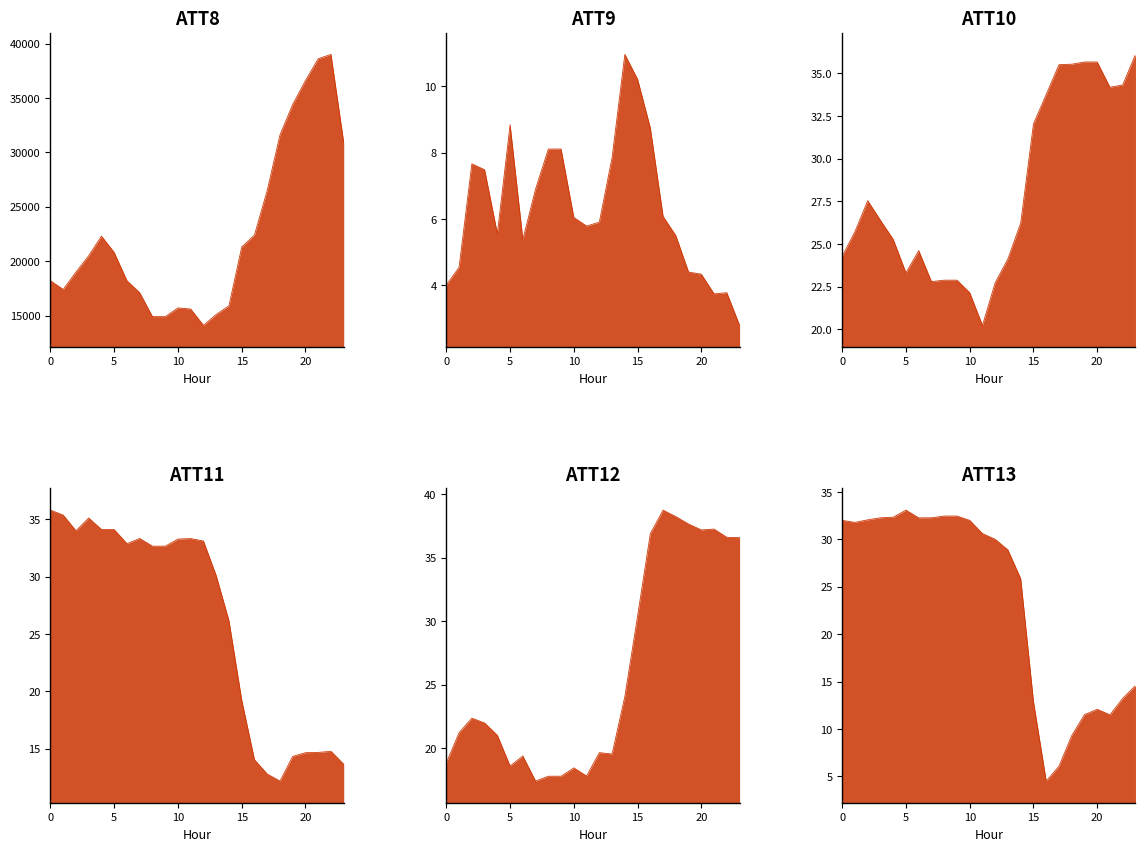

What is the difference between the ATT8 values at 10 and 20?

20900.0